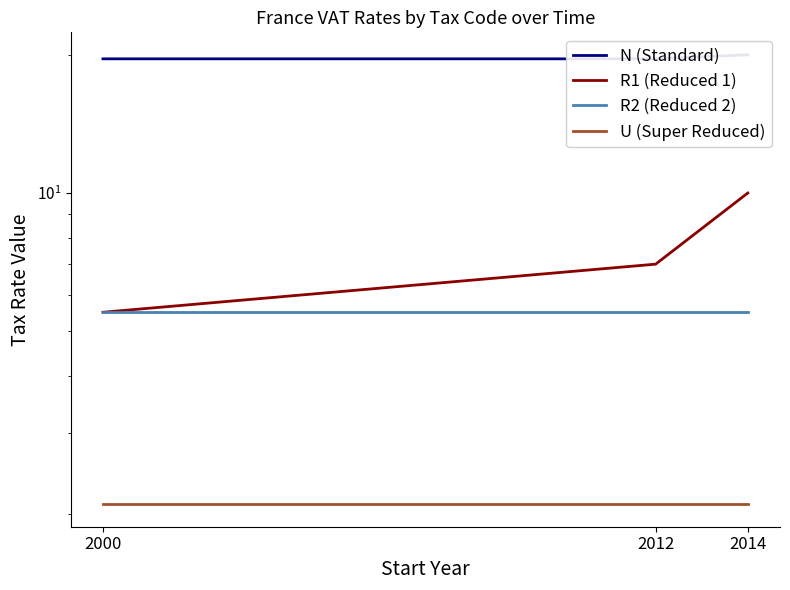

What is the average value of the R2 (Reduced 2) series?

5.5